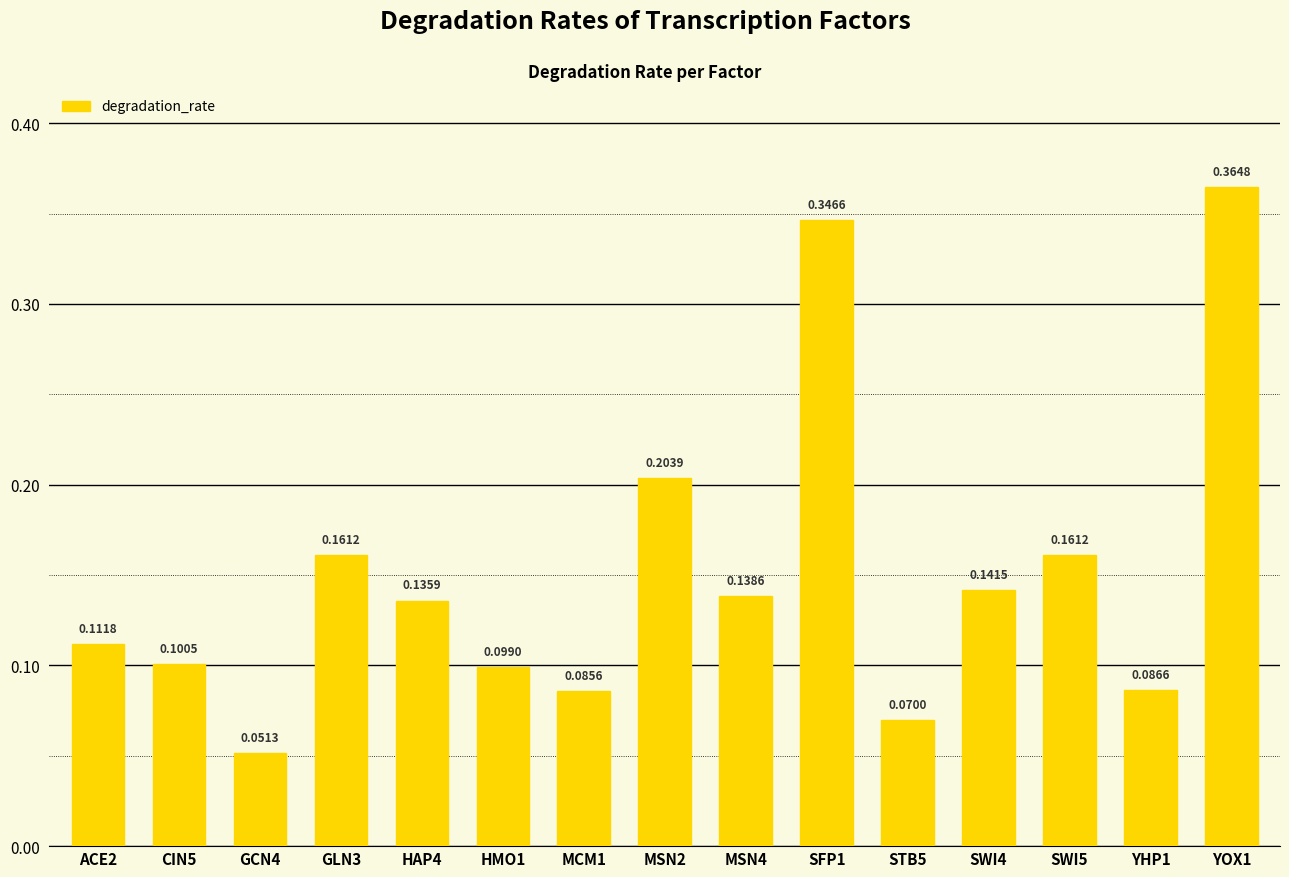

How many bars are there in total?

15